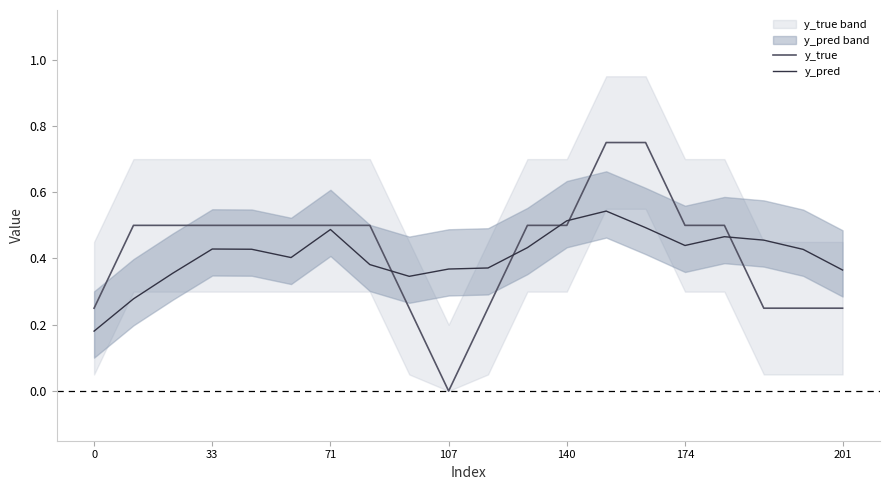

Which series has the largest range (max minus min)?

y_true